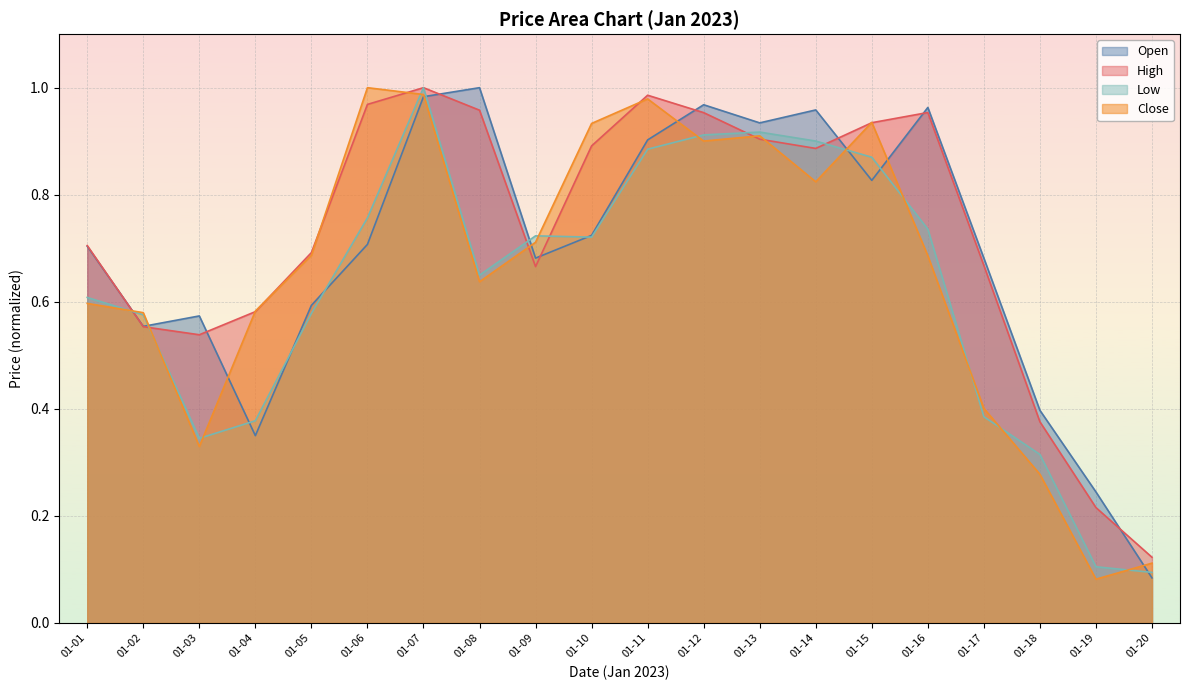

List the series in order of their overall mean, highest first.

High, Open, Close, Low